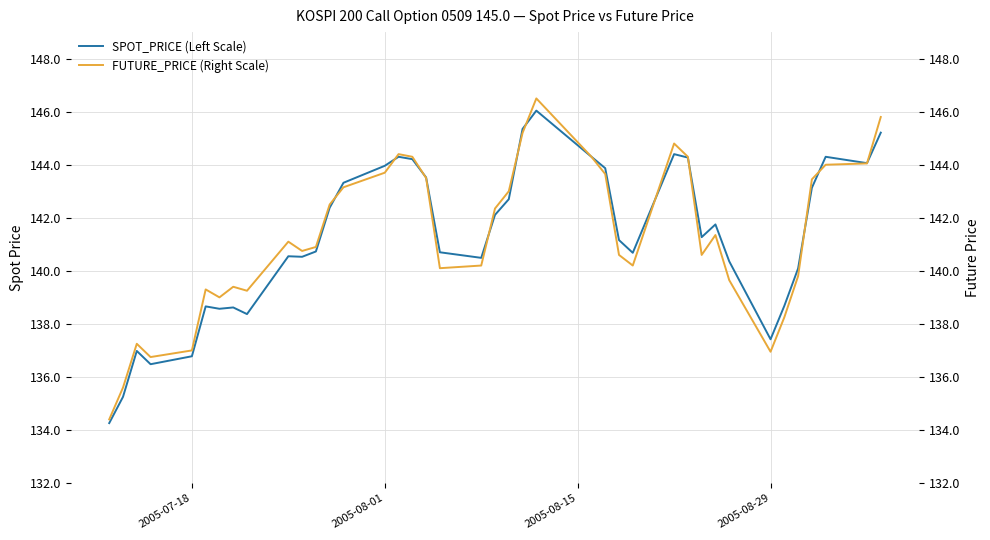

What is the lowest value of the SPOT_PRICE (Left Scale) series?

134.3